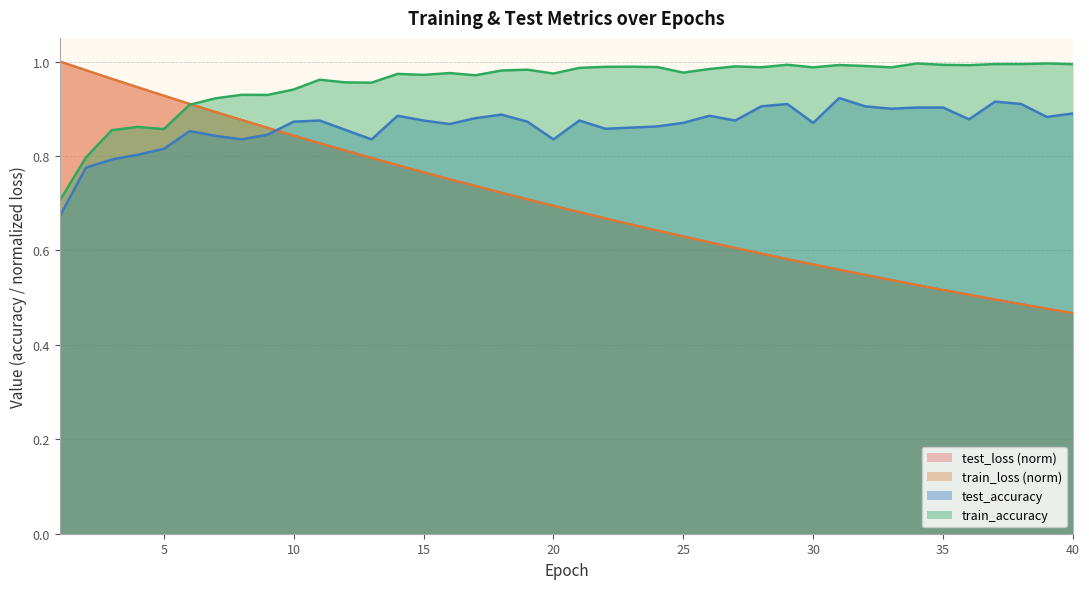

What is the spread (max minus min) of values at 2?

0.2